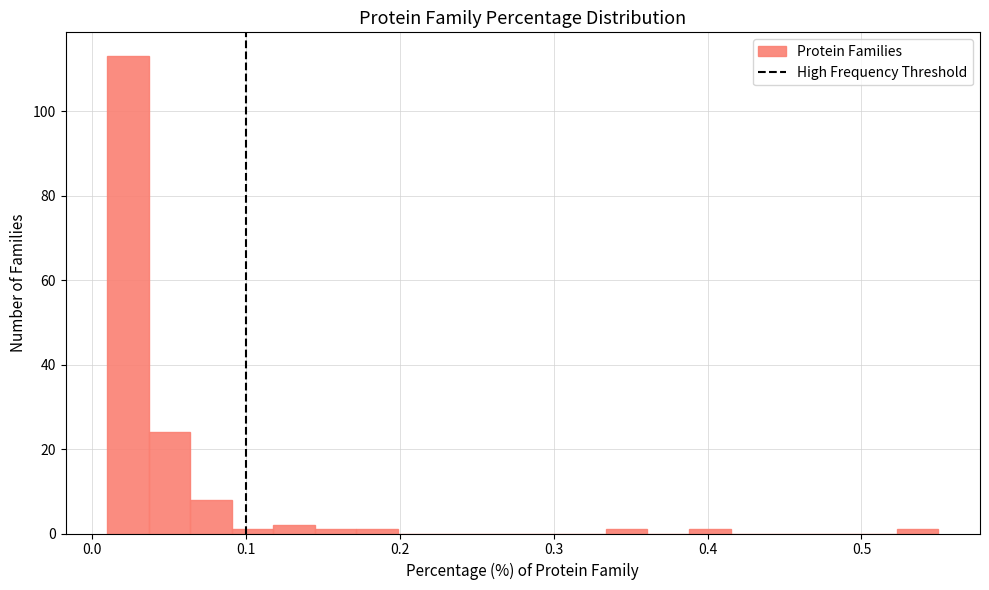

Read against the x-axis, roughly where is the centre of the tallest bar?

0.02